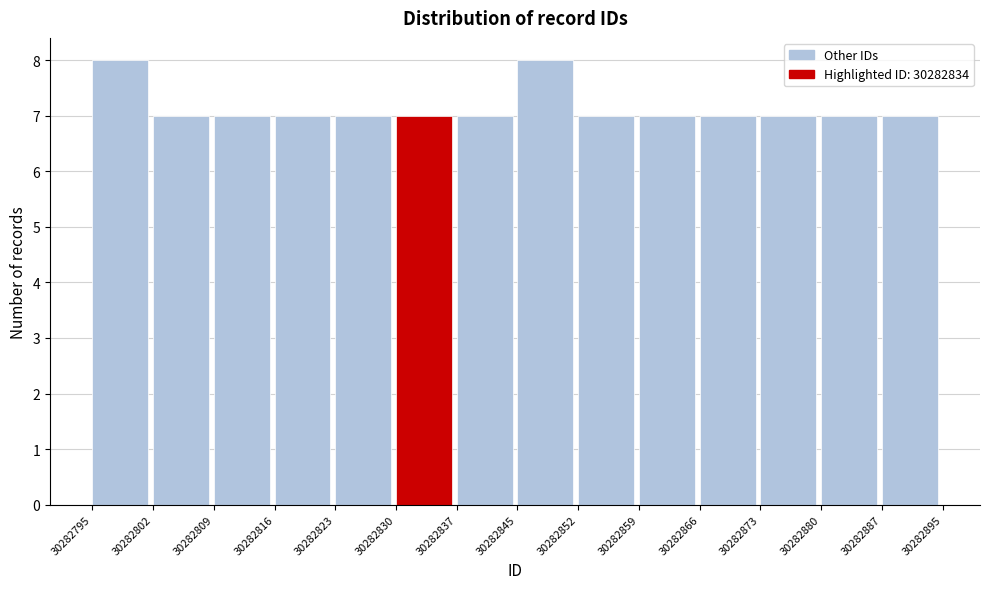

How tall is the bar that spans 30282859 to 30282866 on the x-axis? The values are not printed on the chart, so give them approximately, as read against the axis.

7